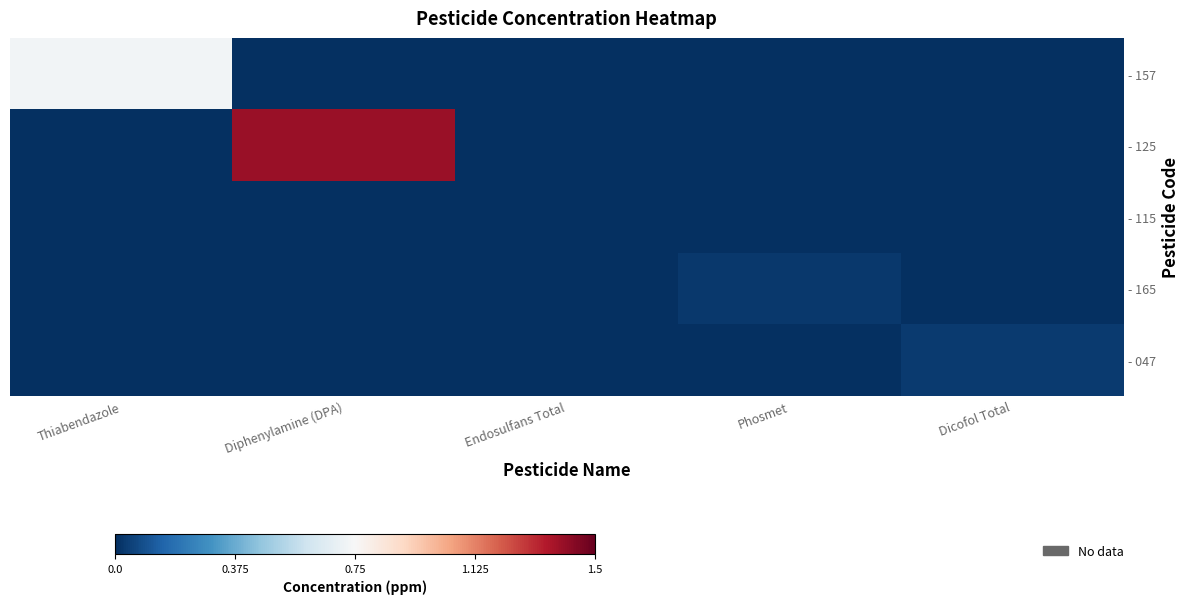

Rank the series by their maximum value, from highest to lowest.

- 125, - 157, - 047, - 165, - 115